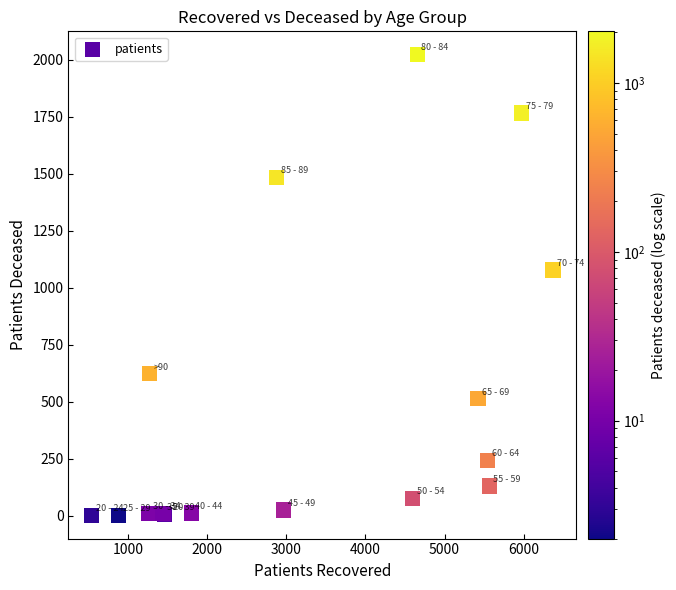

What Y value in the scatter plot is closest to 1012?

1078